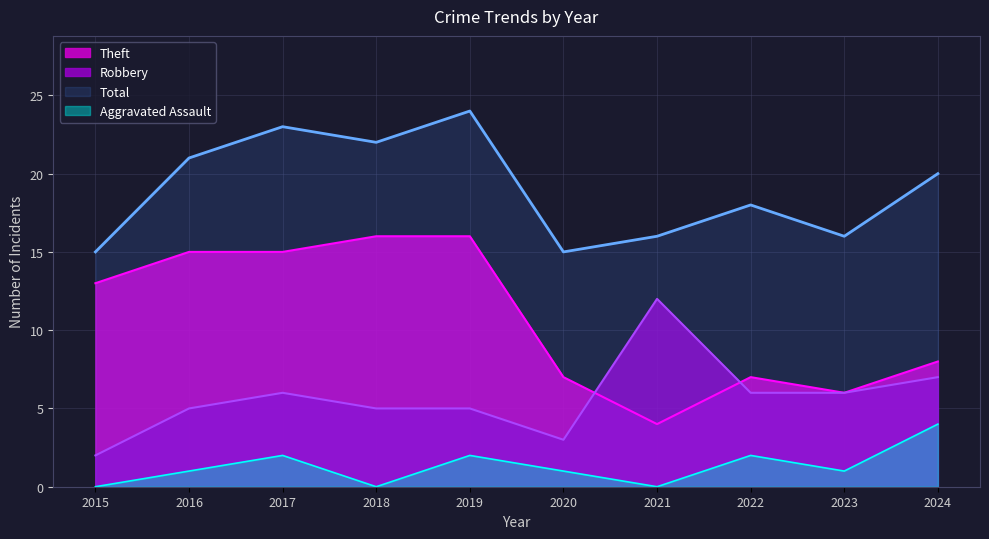

Which category has the highest value in the Aggravated Assault series?

2024